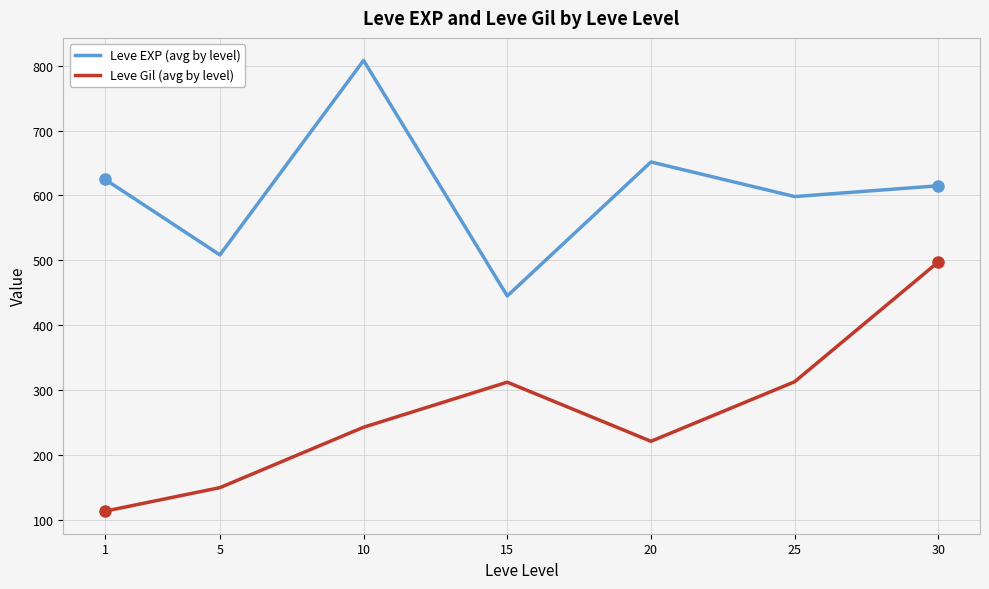

How many distinct data groups are displayed?

2